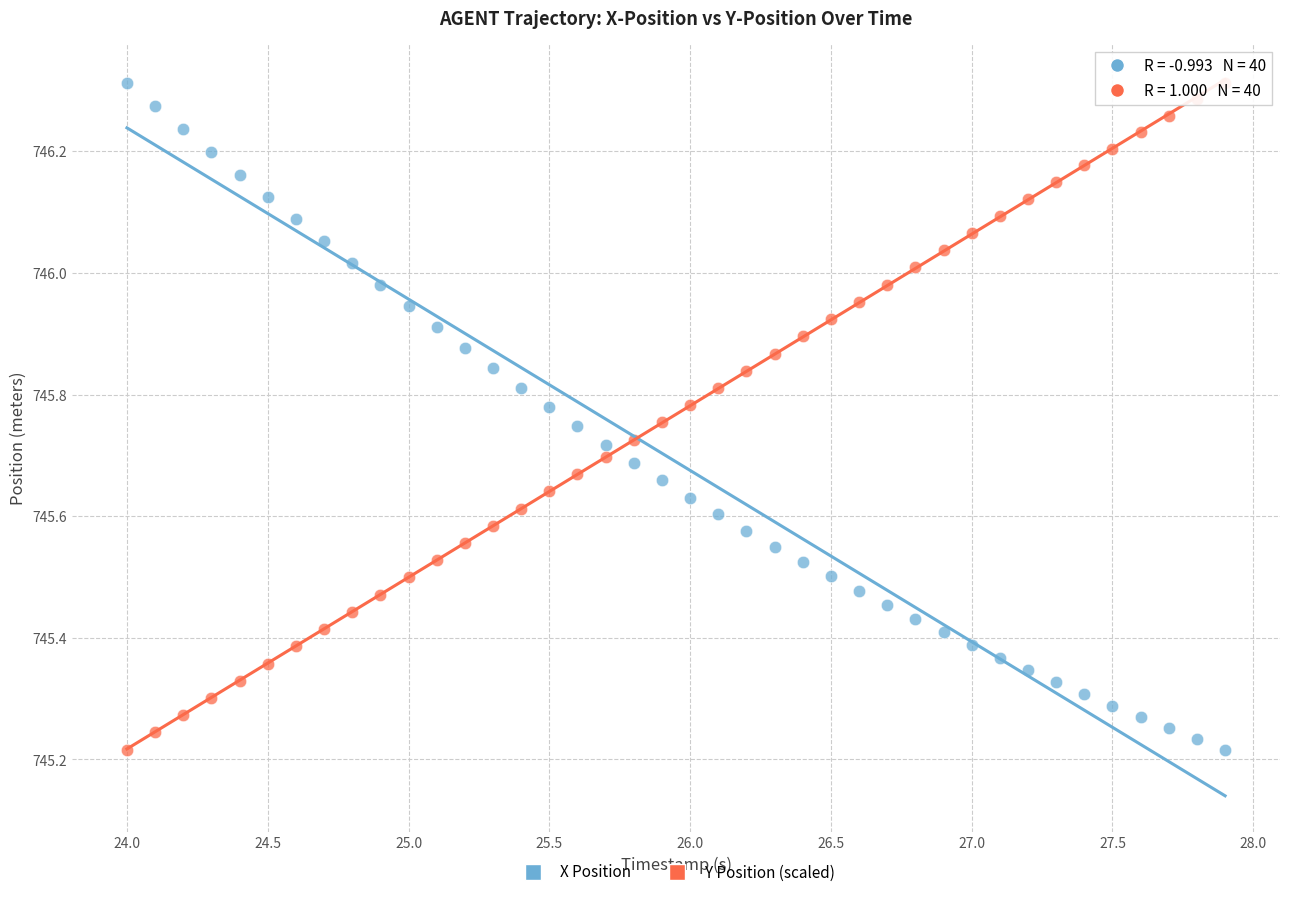

What is the X range (max minus min) for the scatter plot?

3.9